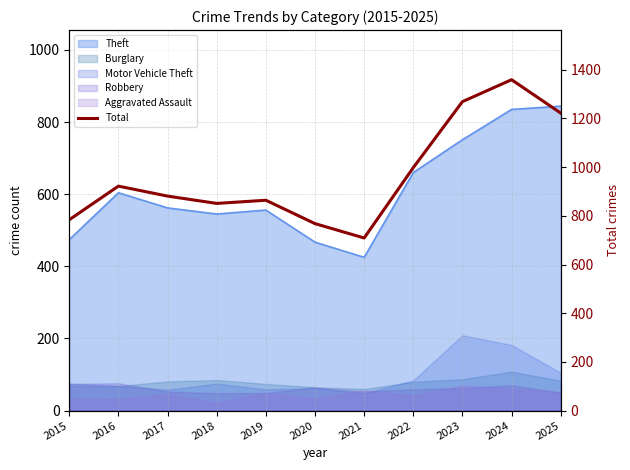

Where is the first local minimum?

2018